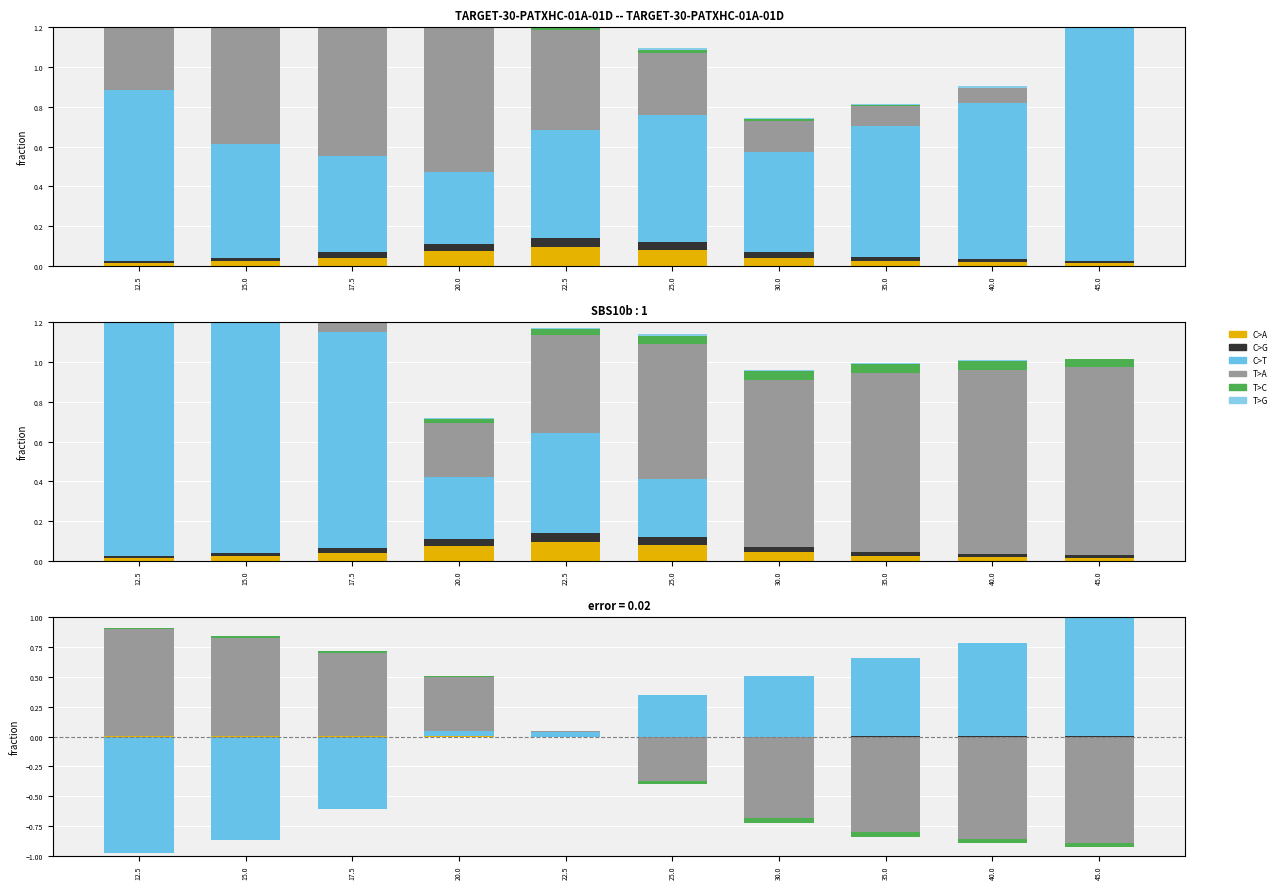

The value of T>A at 17.5 is 0.7. True or false?

True